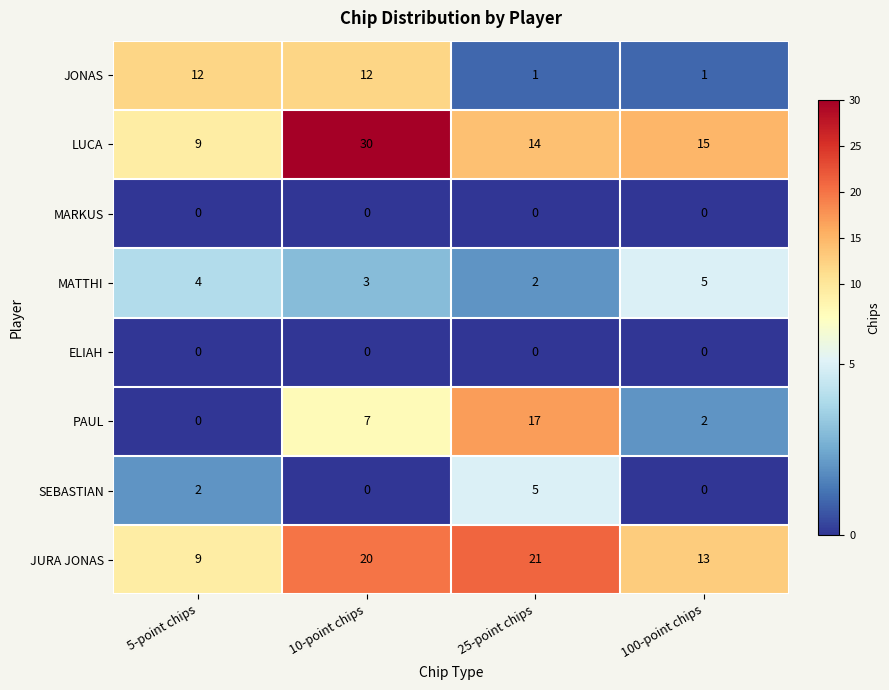

How many values in the LUCA series are below 15?

2